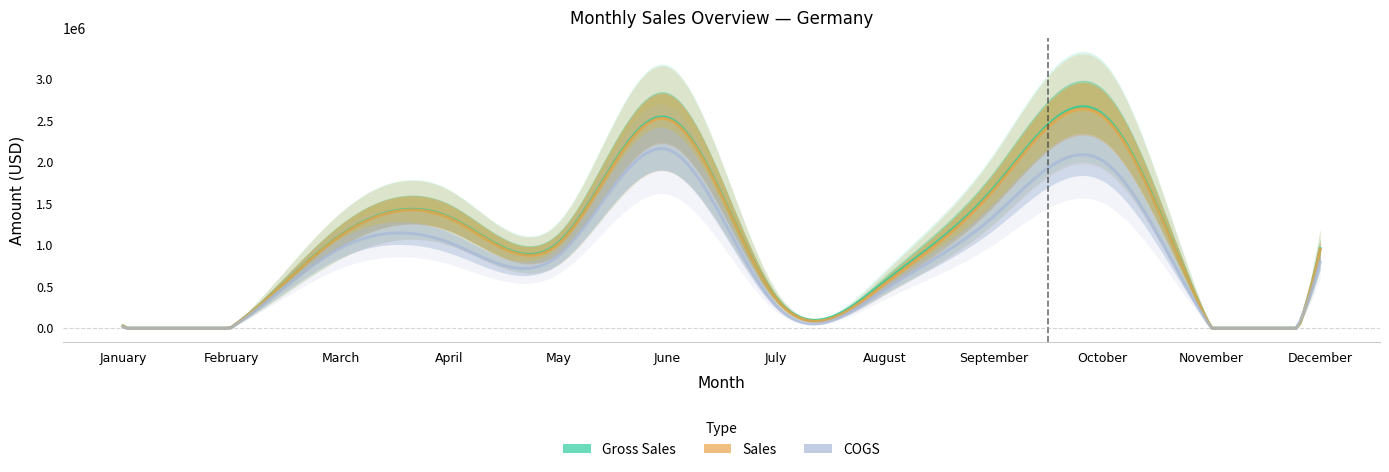

How many interior local peaks does the Gross Sales series have?

3